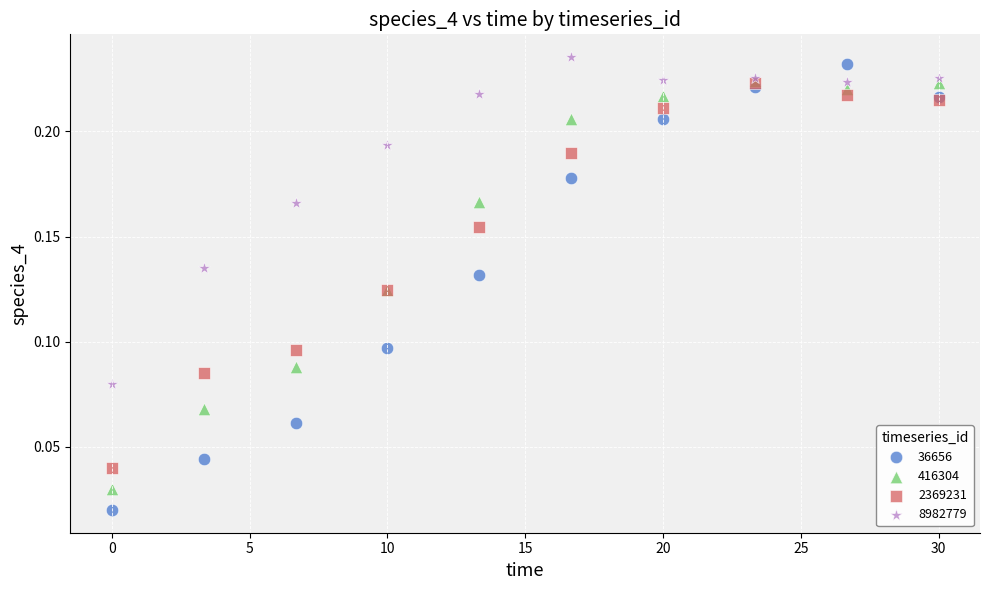

Which series has the widest spread of Y values?

36656